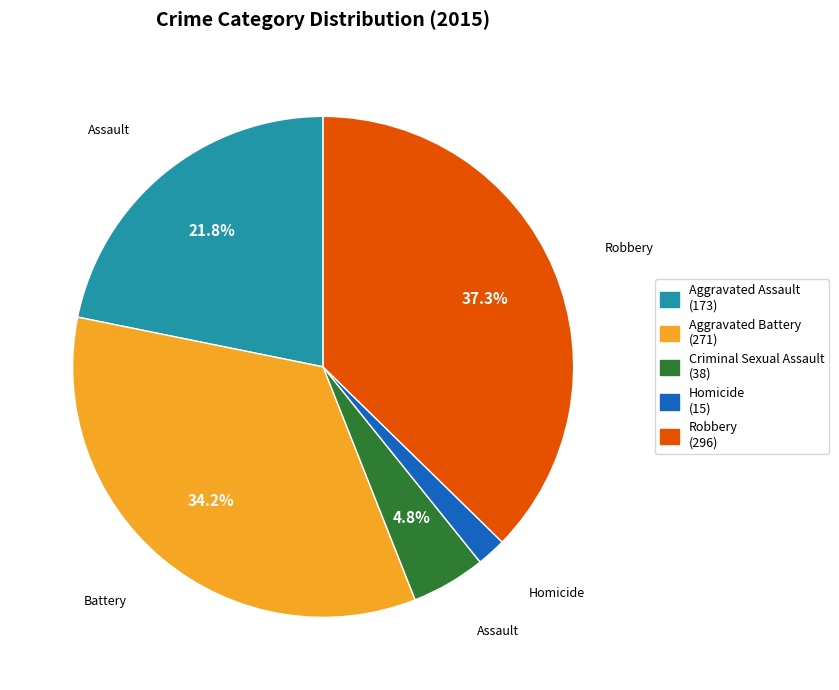

Is there a majority slice in this chart?

No